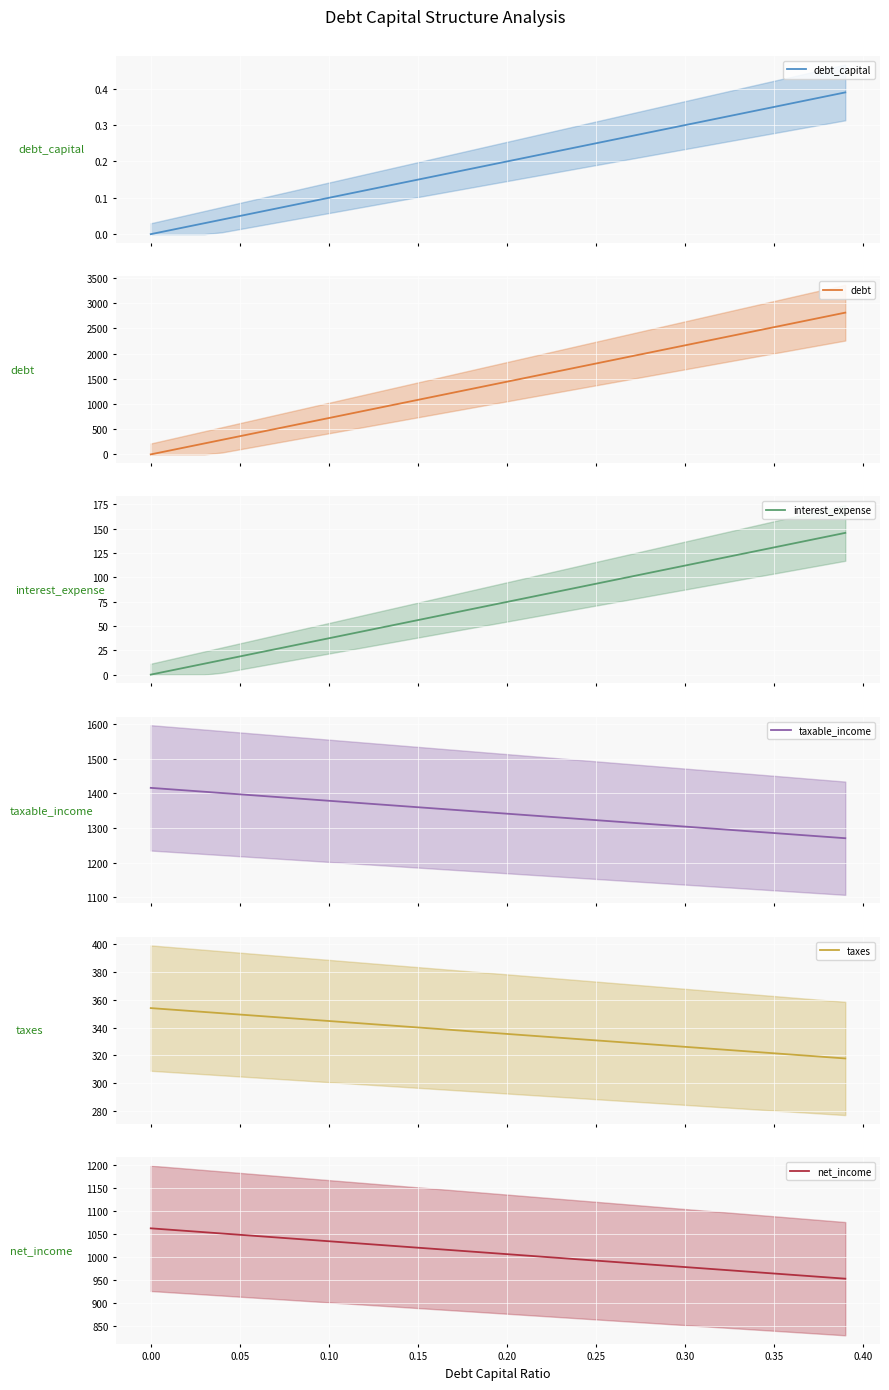

What is the minimum value for taxable_income?

1270.6